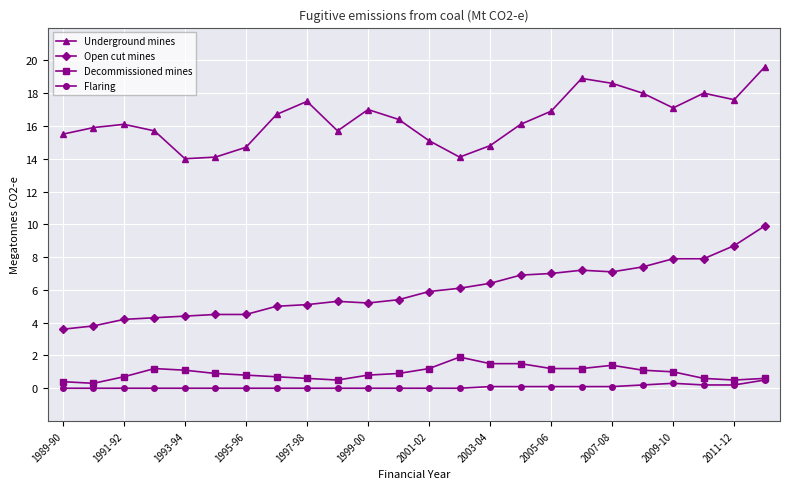

True or false: Decommissioned mines has more than 2 interior local peaks.

True